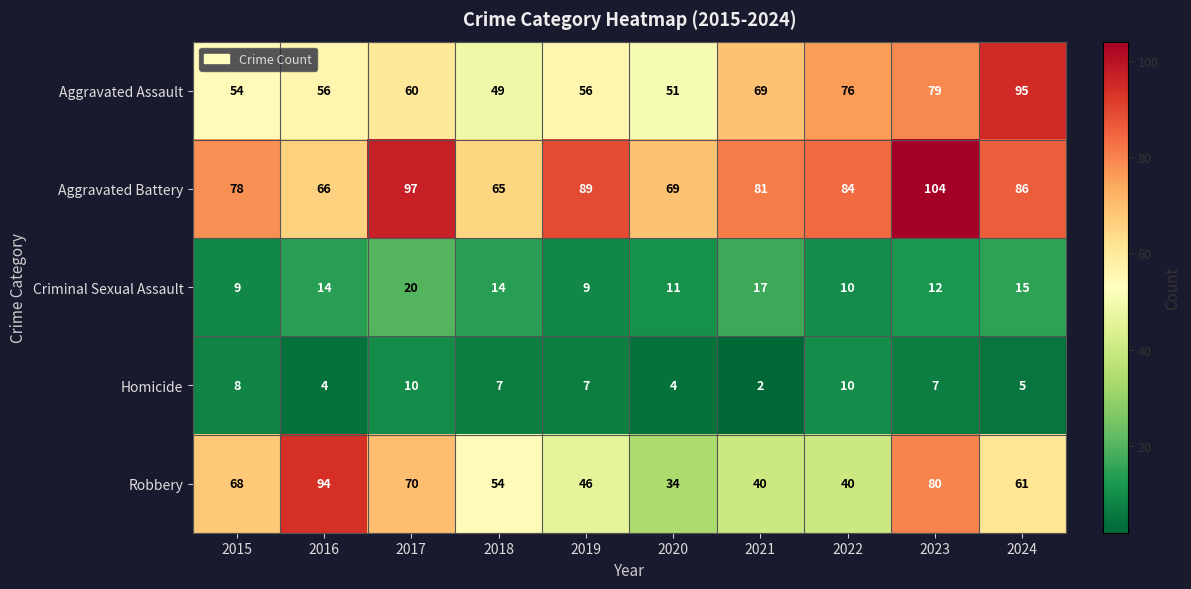

Rank the series at 2017 from highest to lowest value.

Aggravated Battery, Robbery, Aggravated Assault, Criminal Sexual Assault, Homicide